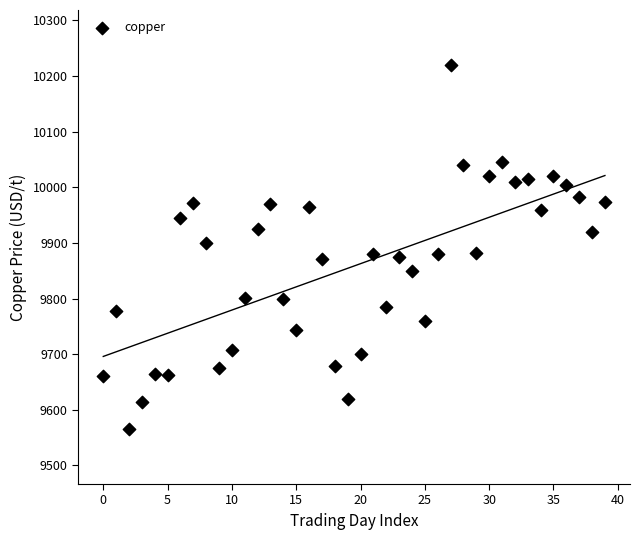

What is the range of Y values (max minus min)?

655.5